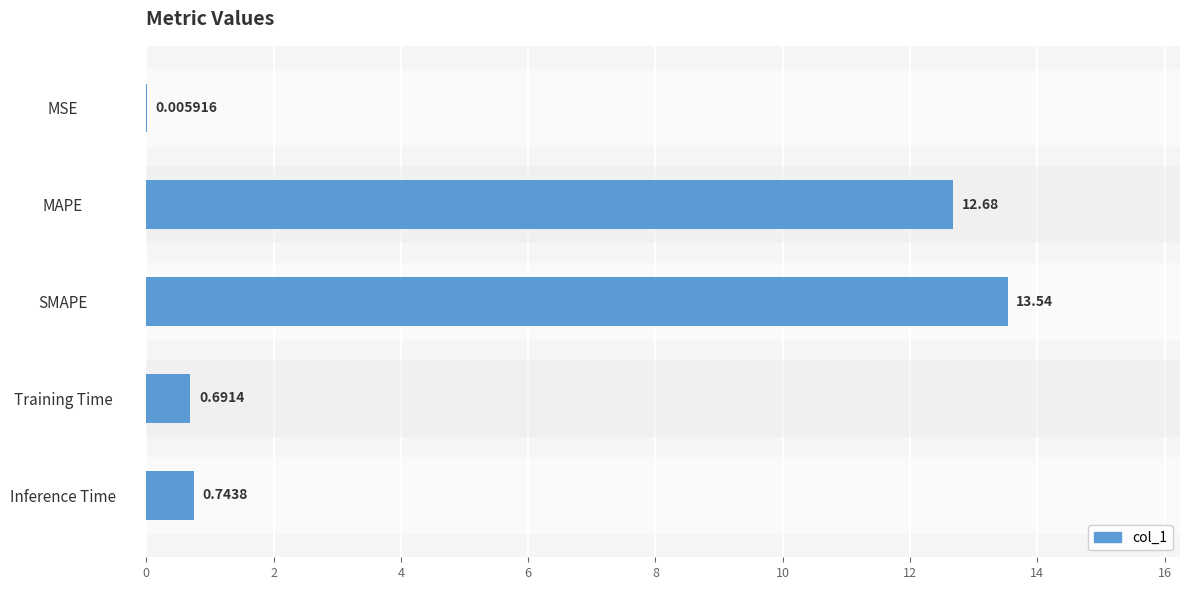

What is the sum of the values at Training Time and SMAPE?

14.2